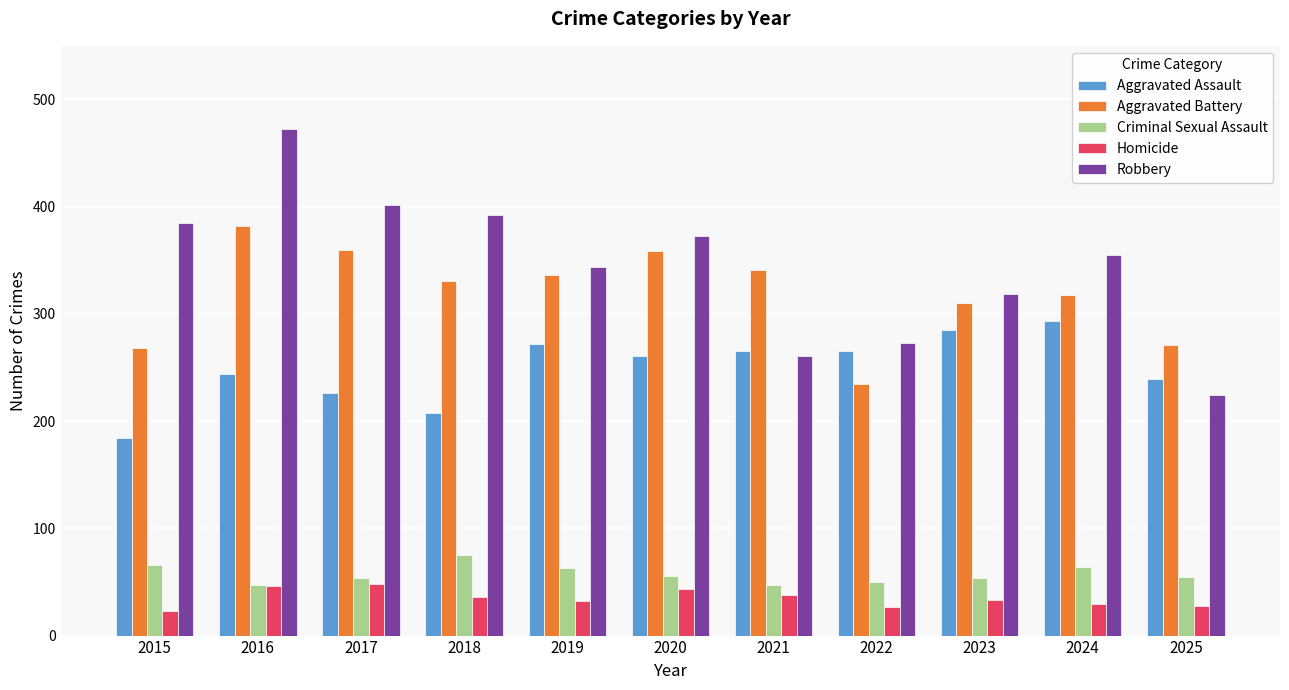

What is the sum of all Aggravated Battery values?

3511